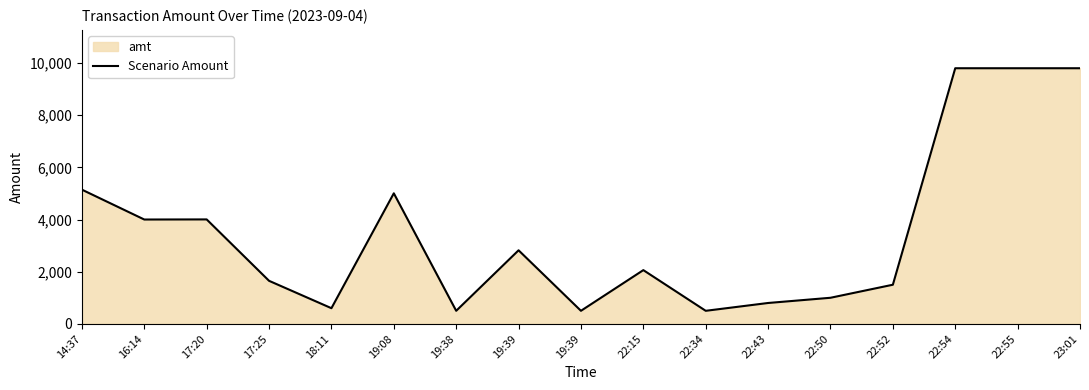

Does the chart display data point markers on the line(s)?

No